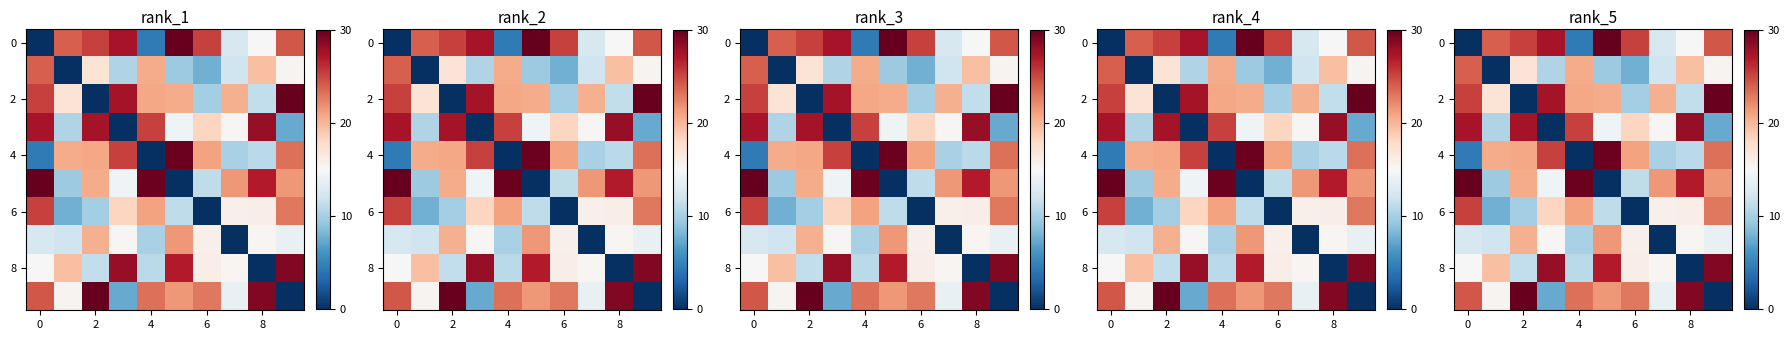

Which label corresponds to the largest value in the chart?

5